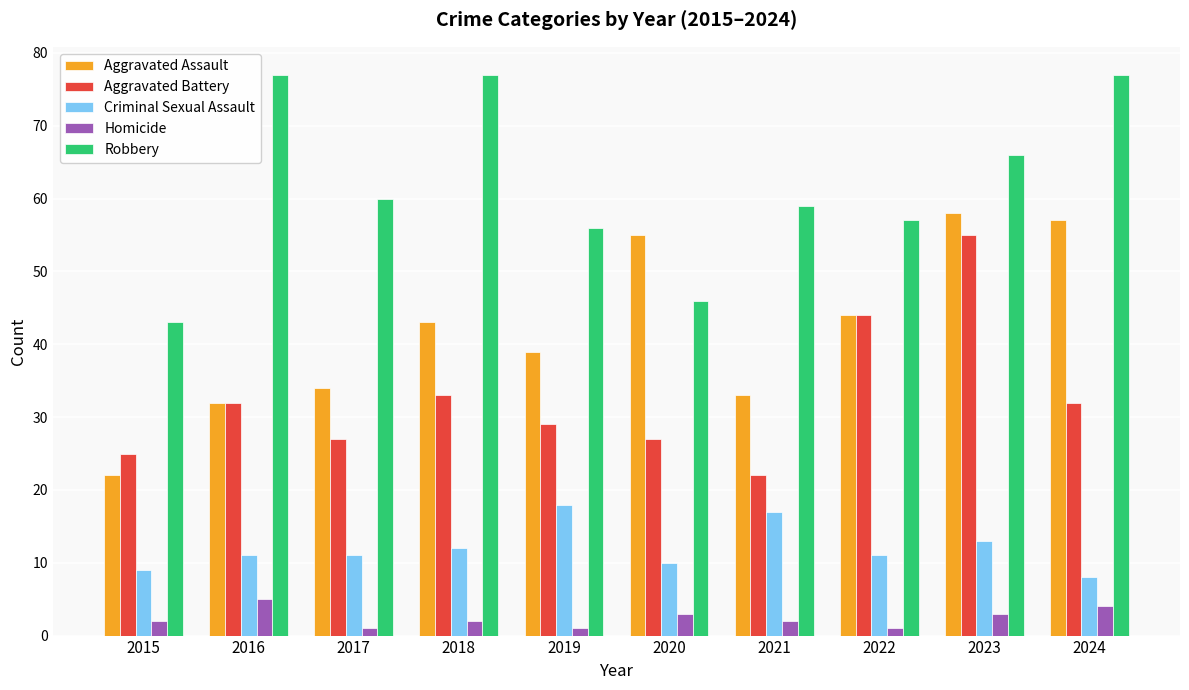

Reading right to left, transcribe all the data shown in this chart.

Aggravated Assault: 57	58	44	33	55	39	43	34	32	22
Aggravated Battery: 32	55	44	22	27	29	33	27	32	25
Criminal Sexual Assault: 8	13	11	17	10	18	12	11	11	9
Homicide: 4	3	1	2	3	1	2	1	5	2
Robbery: 77	66	57	59	46	56	77	60	77	43